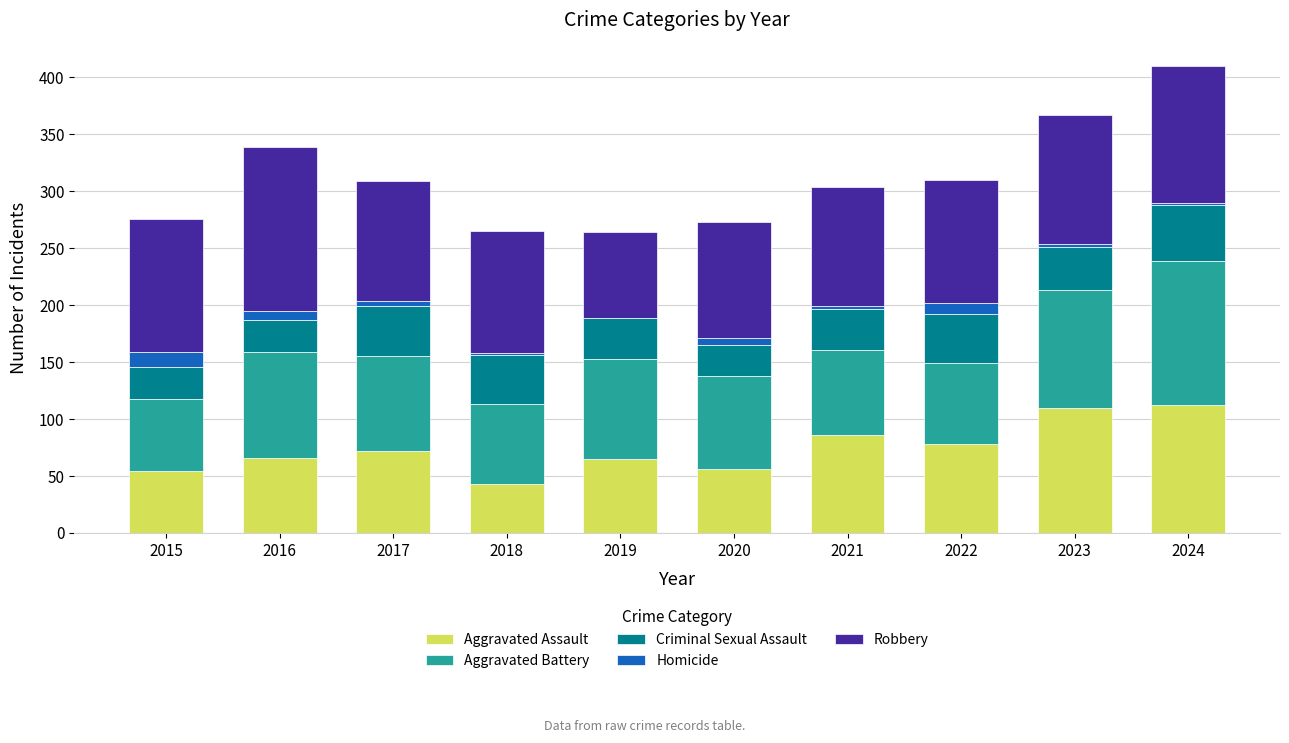

True or false: Aggravated Assault has a value of 65 at 2018.

False